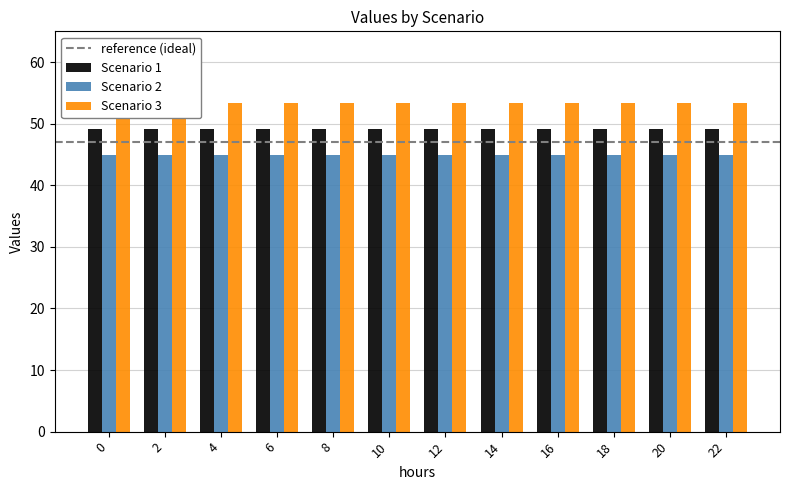

True or false: Scenario 1 has a value of 49.1 at 8.

True